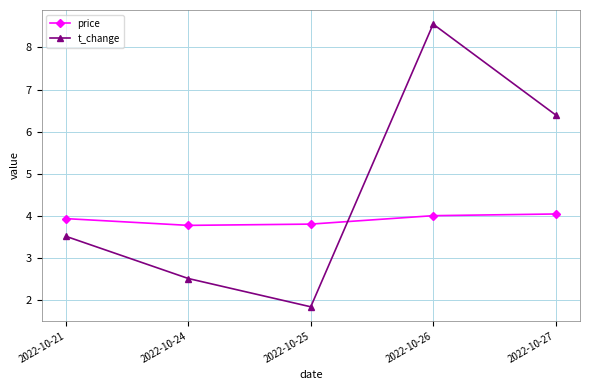

What is the average value of the t_change series?

4.6